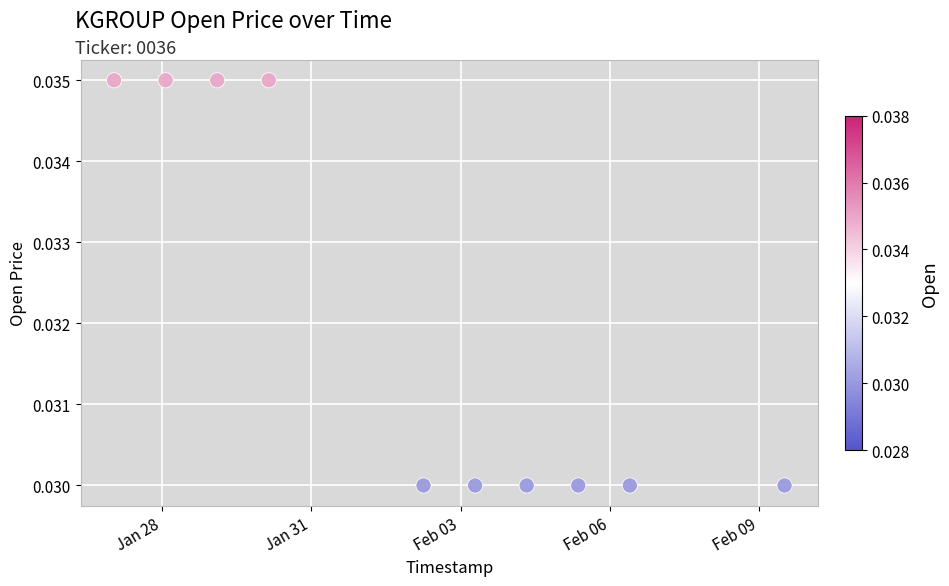

What is the average X value?

1580679360.0